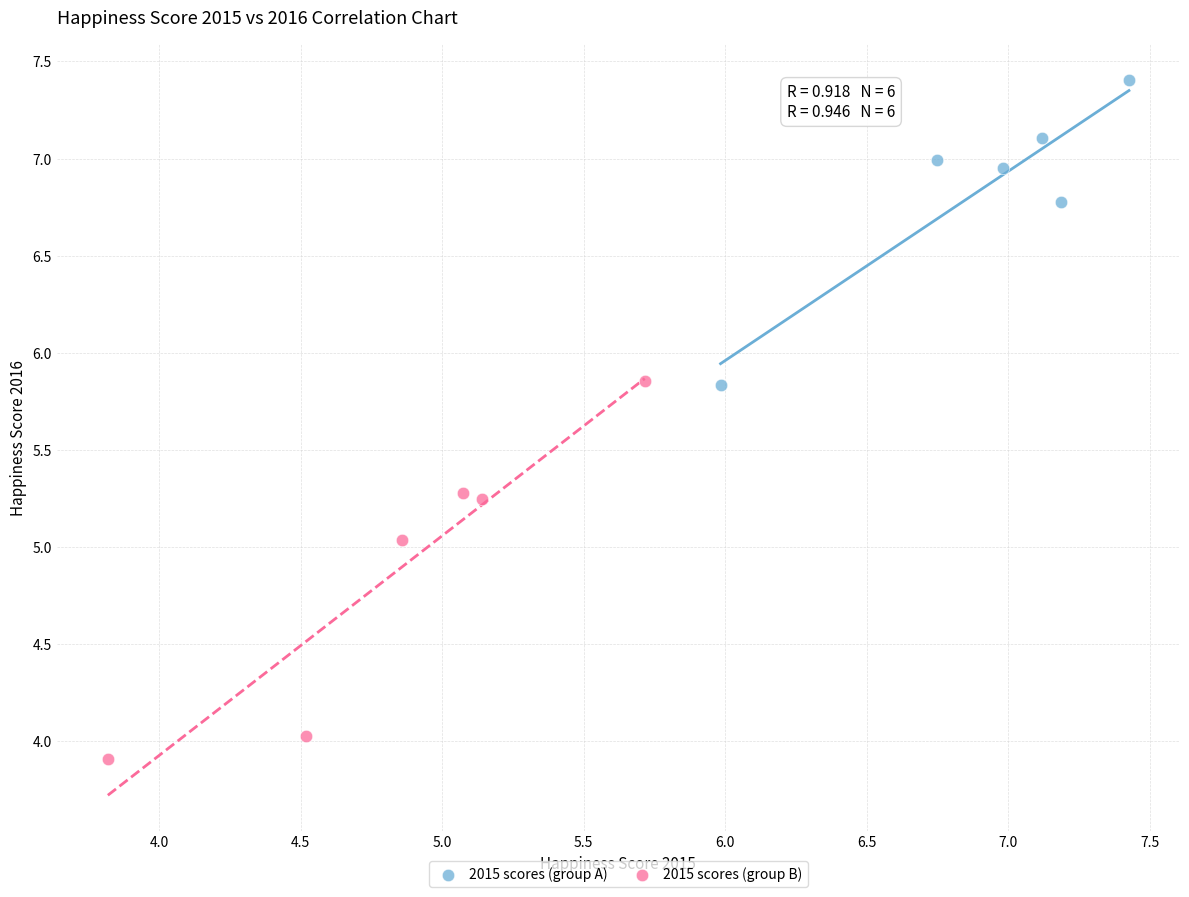

Which series contains the highest Y value?

2015 scores (group A)